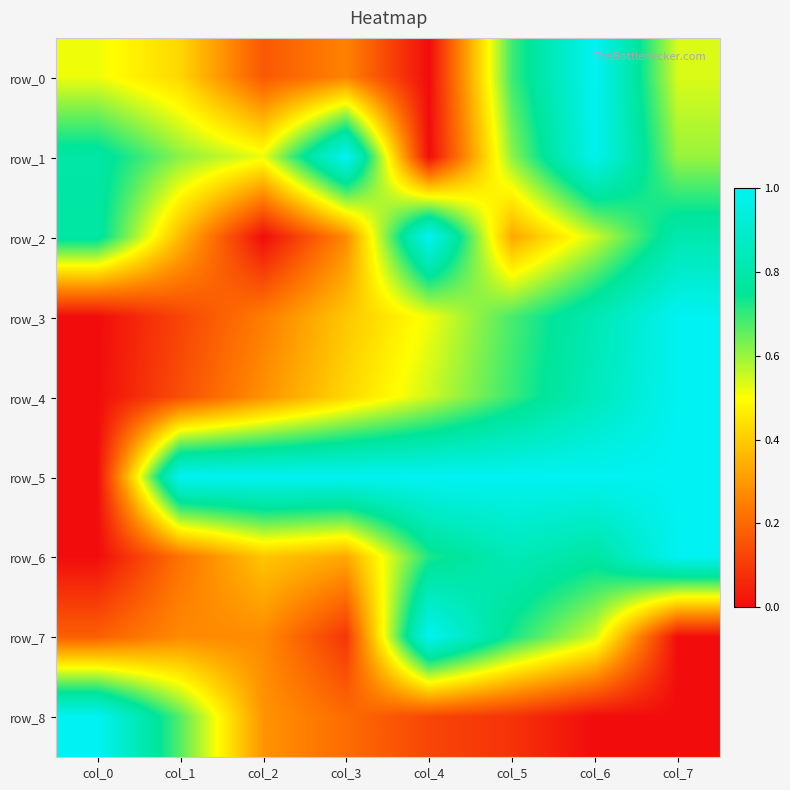

The row_8 series shows 0.1 at col_4. True or false?

True